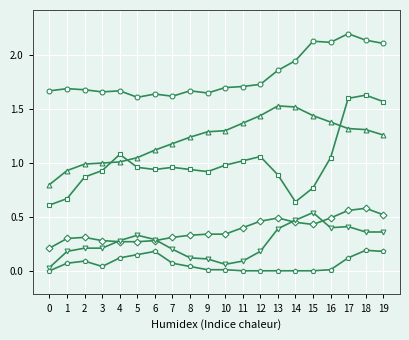

What is the total value across all series at 15?

5.3